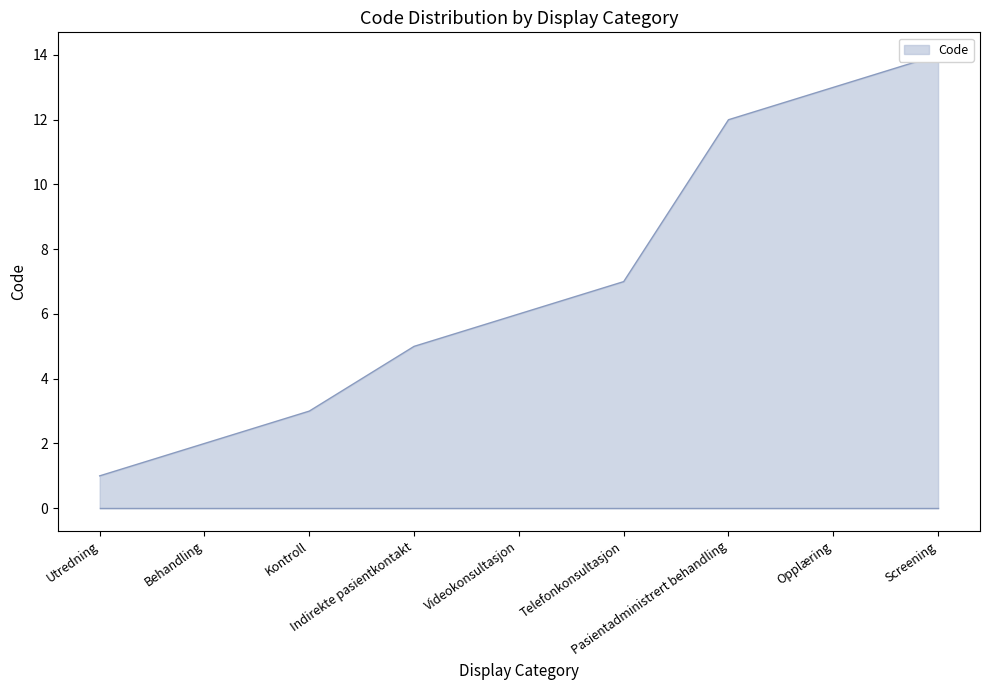

Reading right to left, what are all the values shown in this chart?

Screening=14	Opplæring=13	Pasientadministrert behandling=12	Telefonkonsultasjon=7	Videokonsultasjon=6	Indirekte pasientkontakt=5	Kontroll=3	Behandling=2	Utredning=1